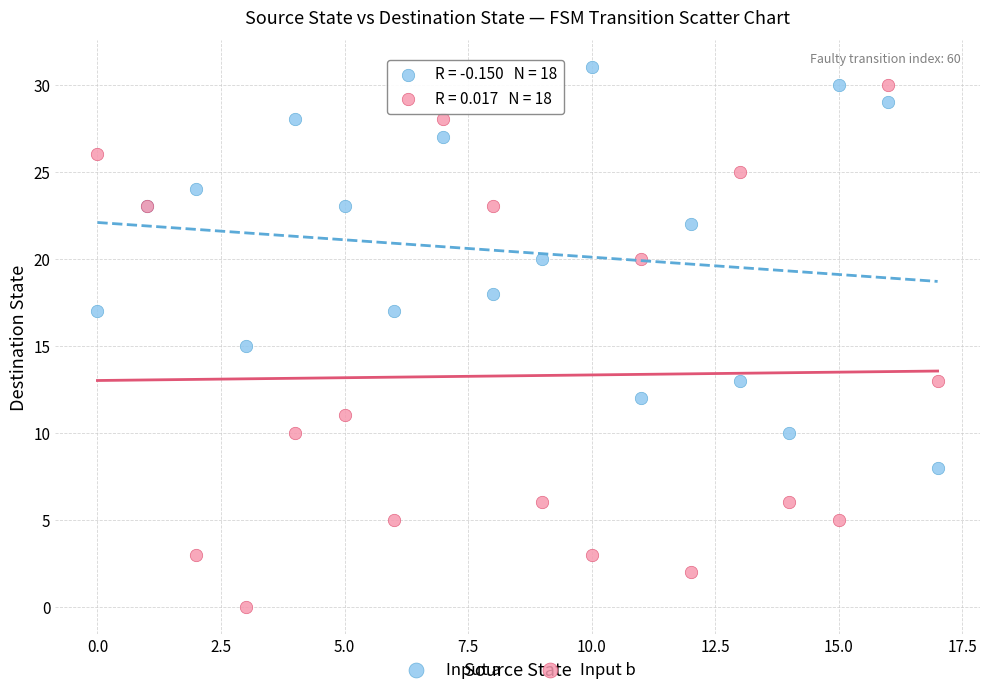

What are all the series names shown in the legend?

Input a, Input b